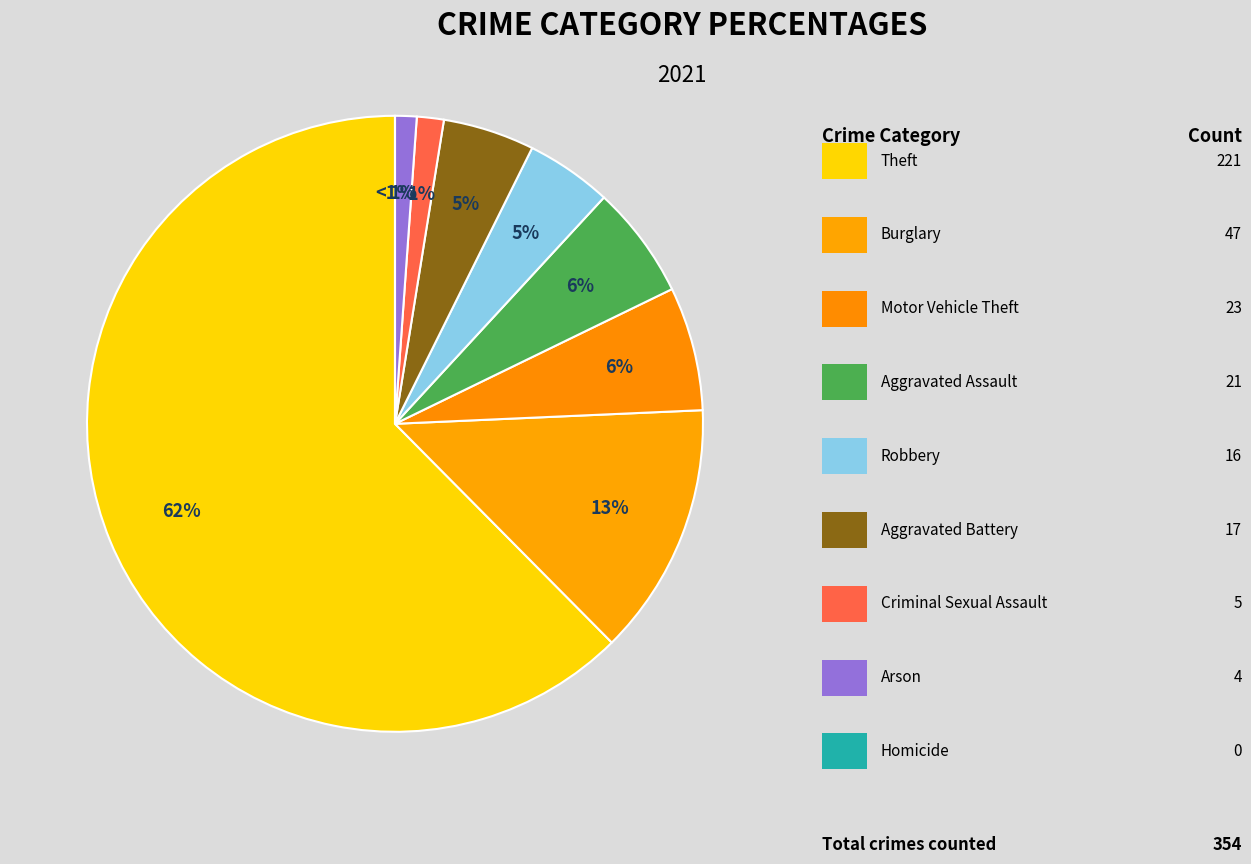

Rank the categories by value from highest to lowest.

Theft, Burglary, Motor Vehicle Theft, Aggravated Assault, Aggravated Battery, Robbery, Criminal Sexual Assault, Arson, Homicide